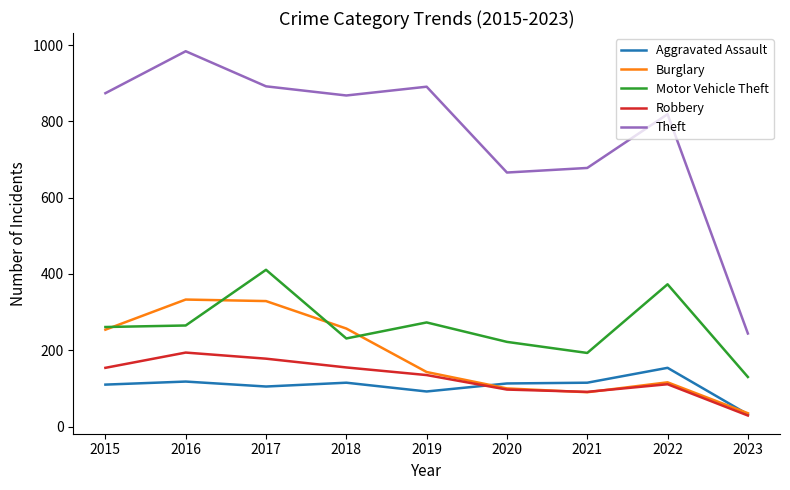

What value does the Robbery series have at 2015?

154